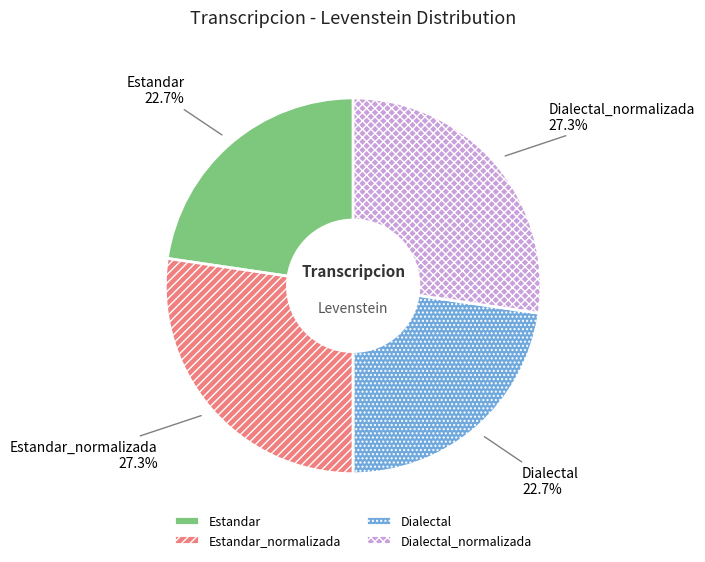

Is the sum of Estandar_normalizada and Dialectal_normalizada greater than half?

Yes